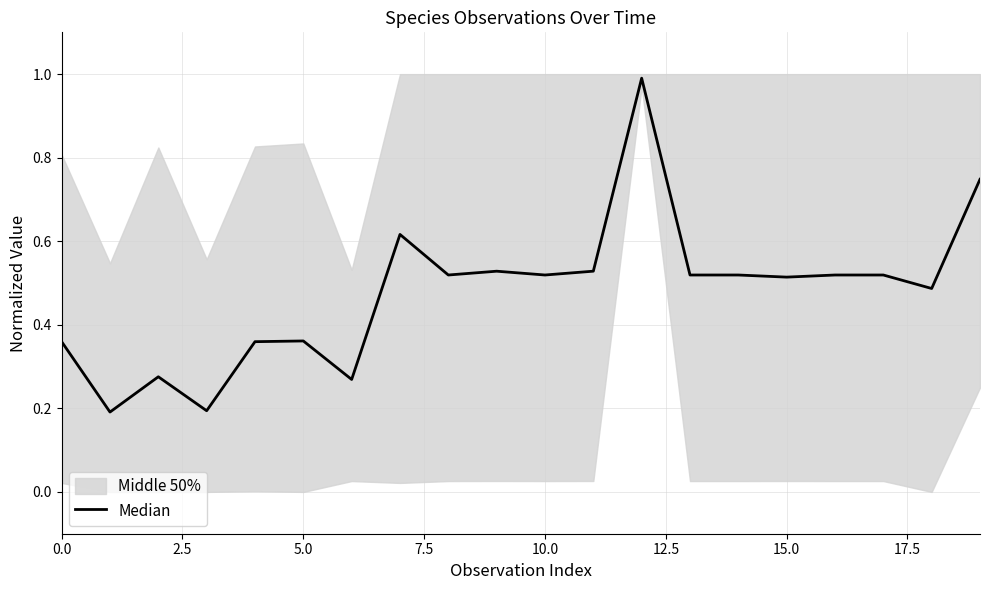

What is the difference between the maximum and minimum values?

0.8